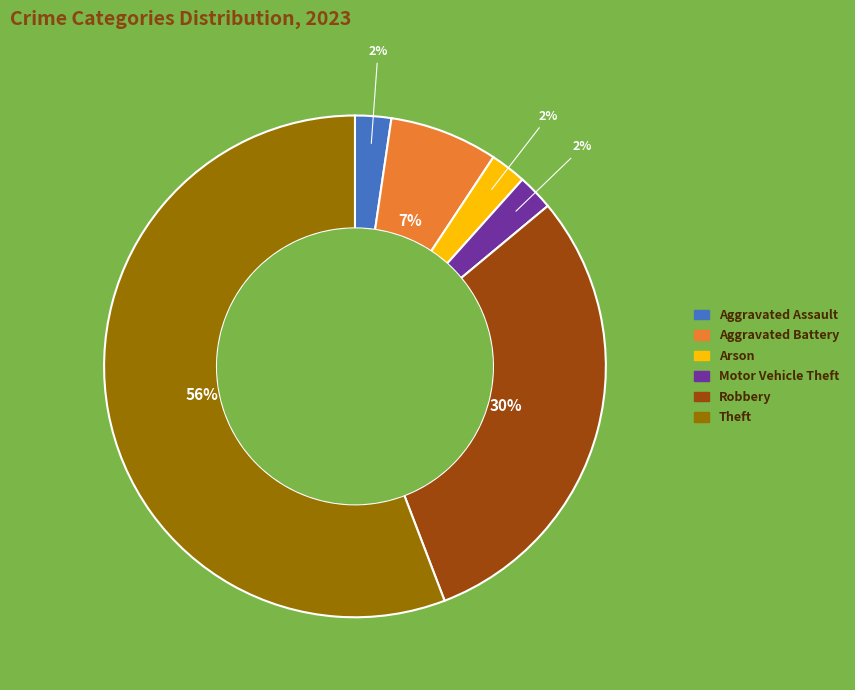

To the nearest percent, what is the average slice percentage?

17%